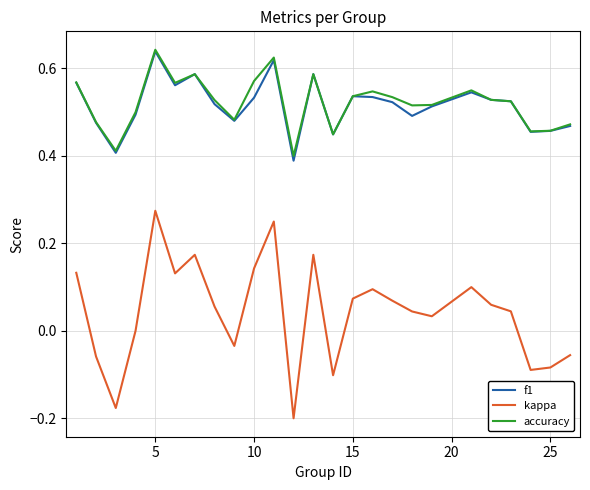

True or false: kappa and accuracy intersect in this chart.

False